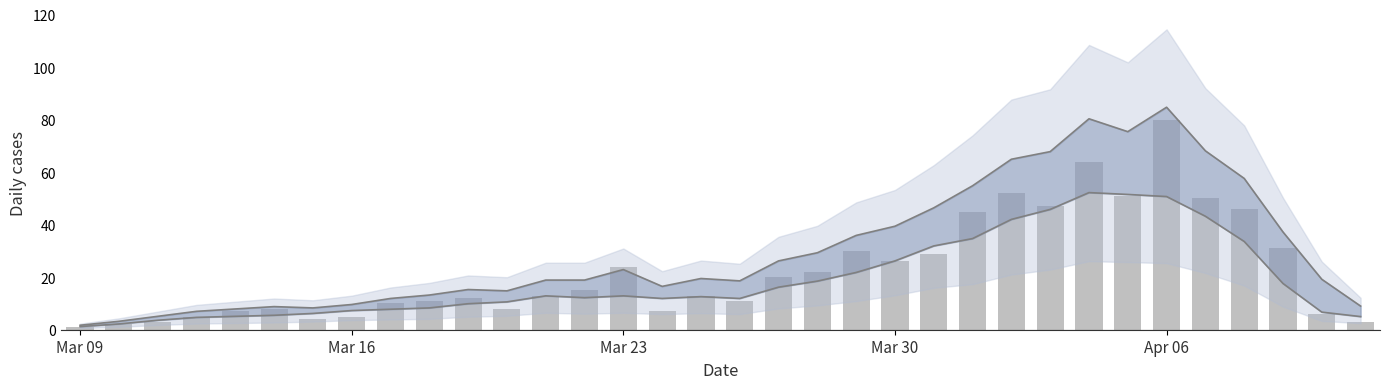

What is the sum of the NewConfirmed values at 9 and 25?

58.0